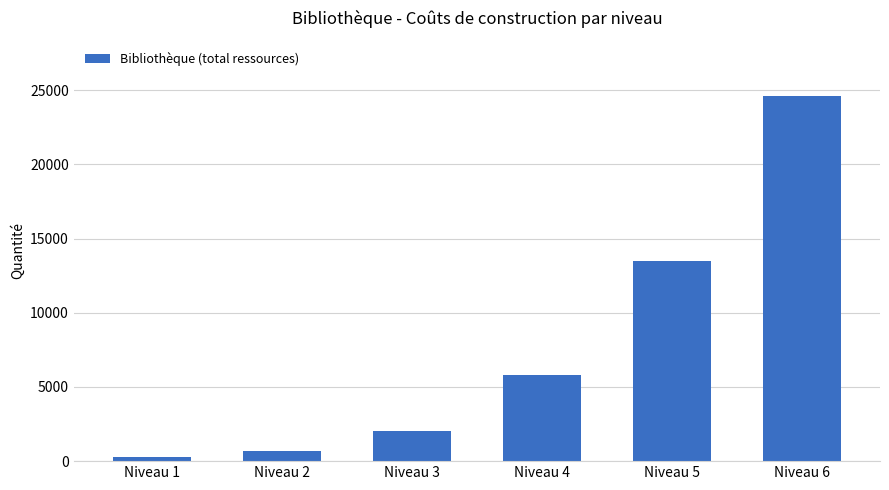

Rank the categories by value from lowest to highest.

Niveau 1, Niveau 2, Niveau 3, Niveau 4, Niveau 5, Niveau 6